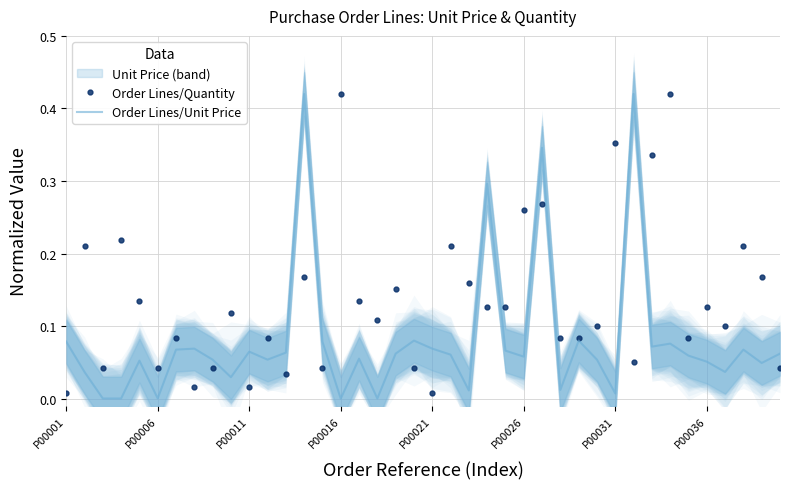

What is the difference between the second highest and minimum values in the Order Lines/Unit Price series?

0.4